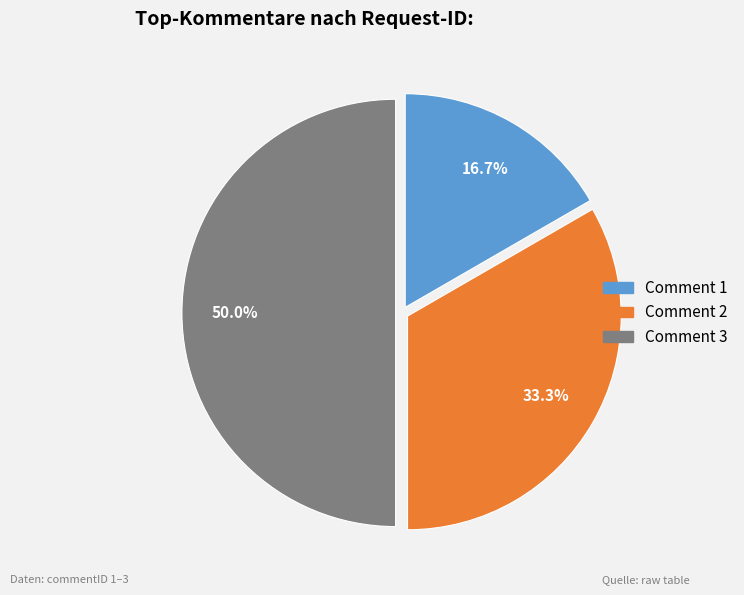

Count the number of slices in the pie.

3